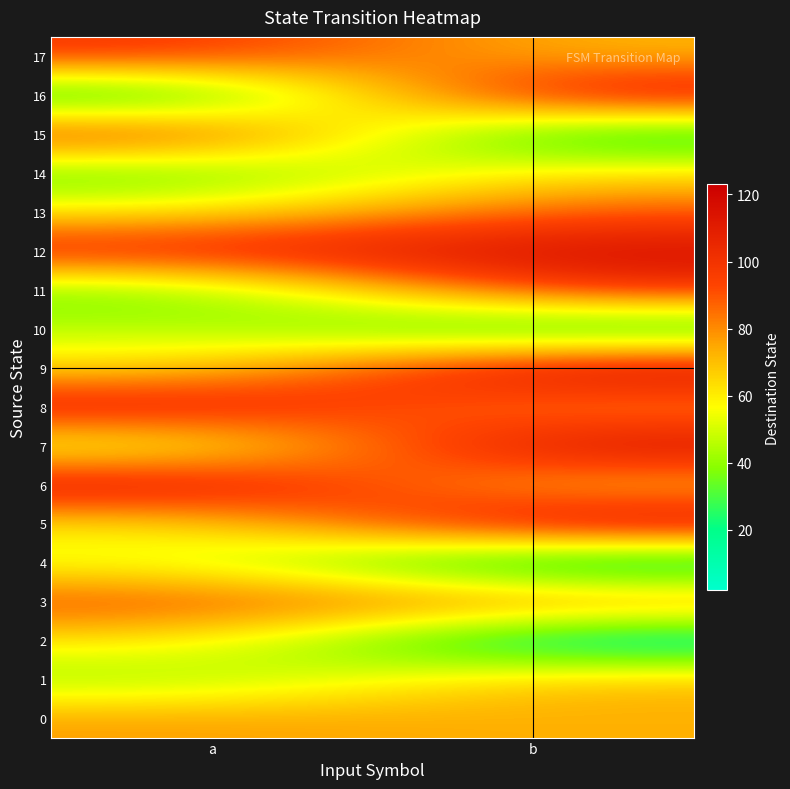

Between a and b, which series saw the biggest shift?

16